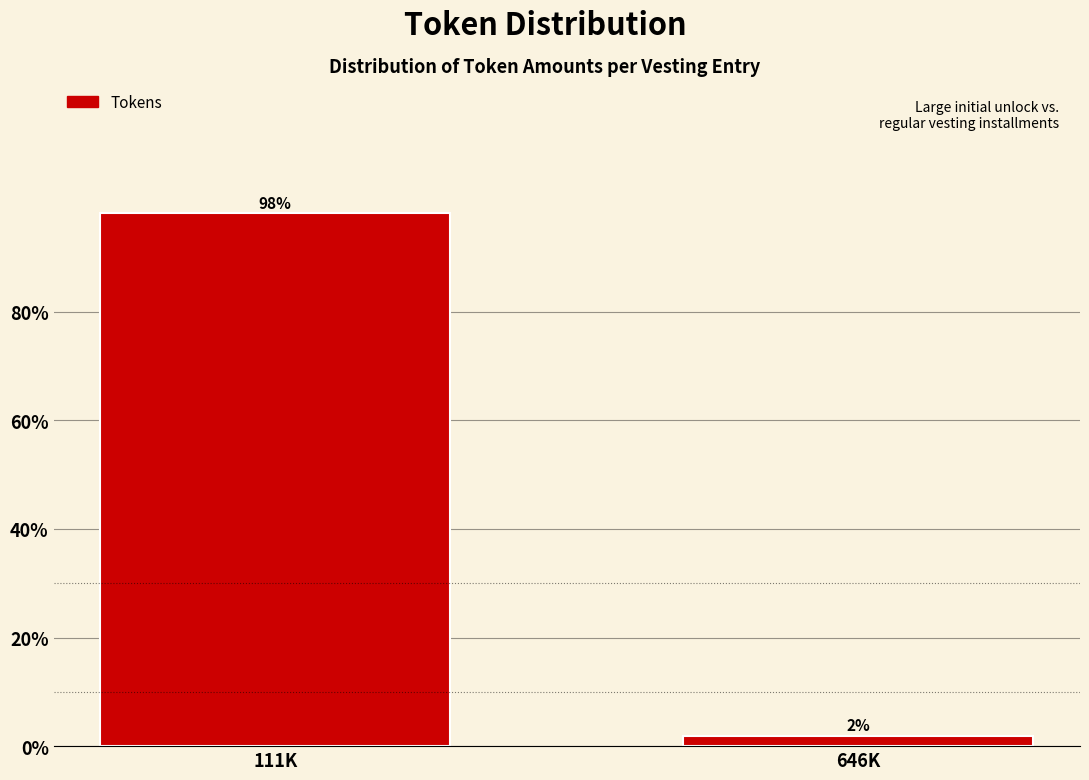

At which label does the data first exceed 98?

111K